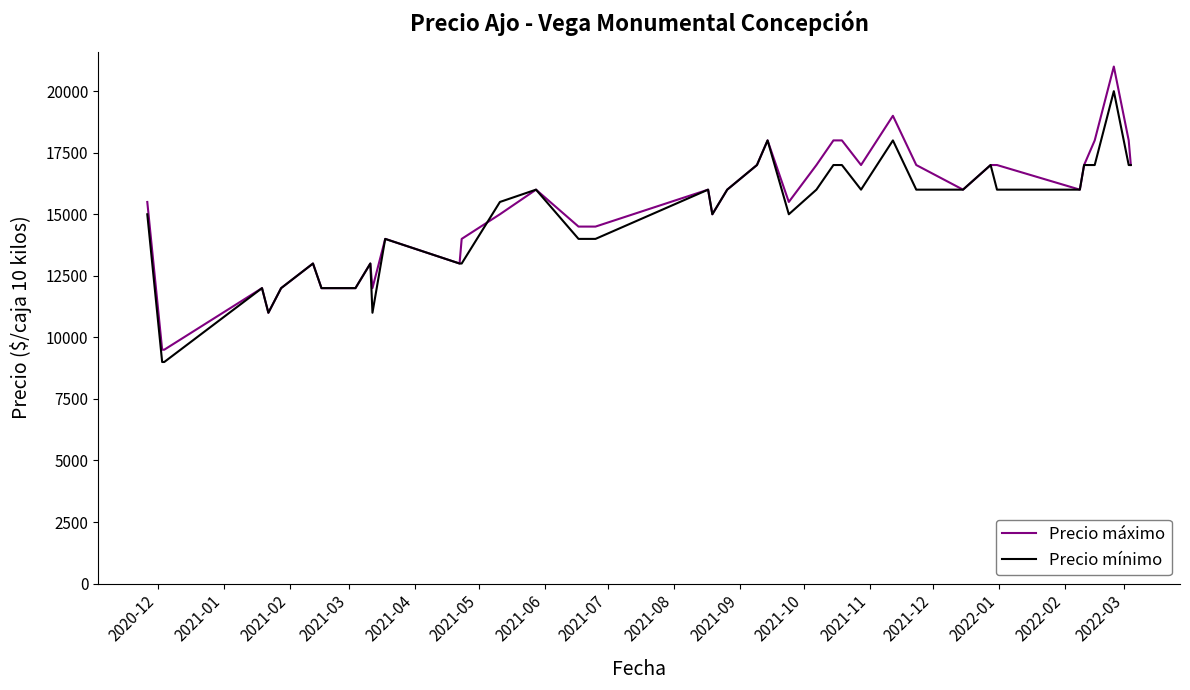

What is the sum of all Precio máximo values?

593000